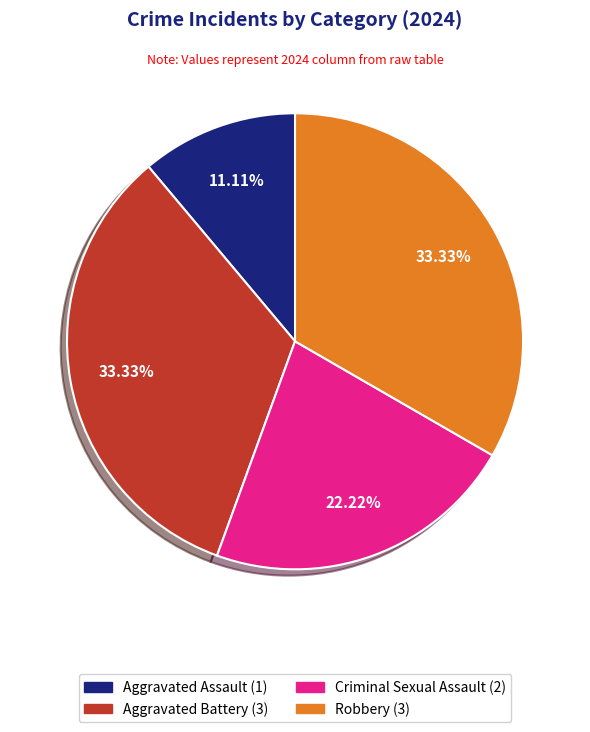

To the nearest percent, what is the average slice percentage?

25%